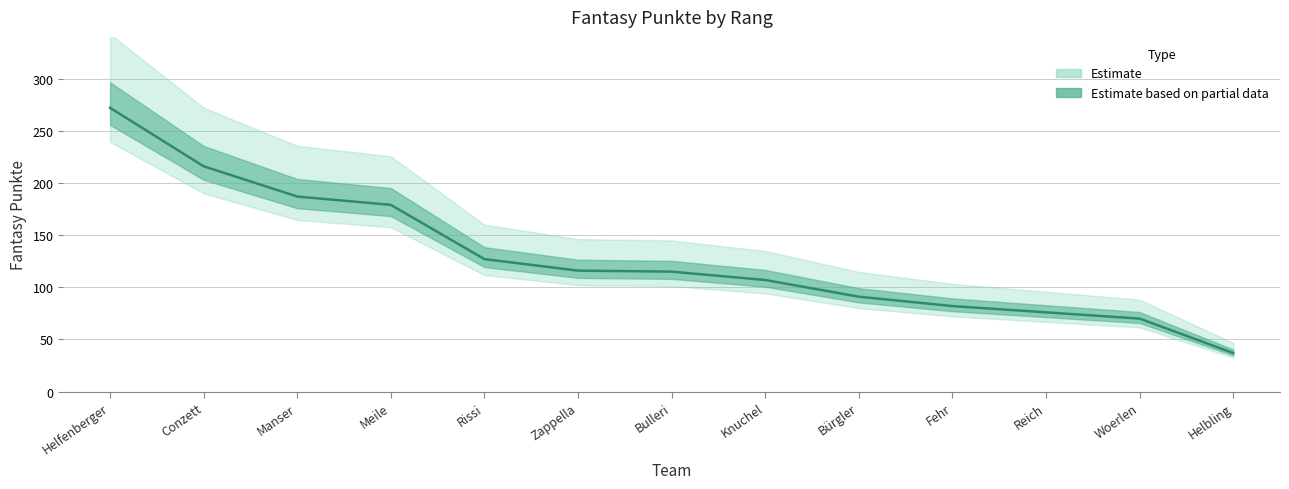

What is the value of the 1st point from the left?

272